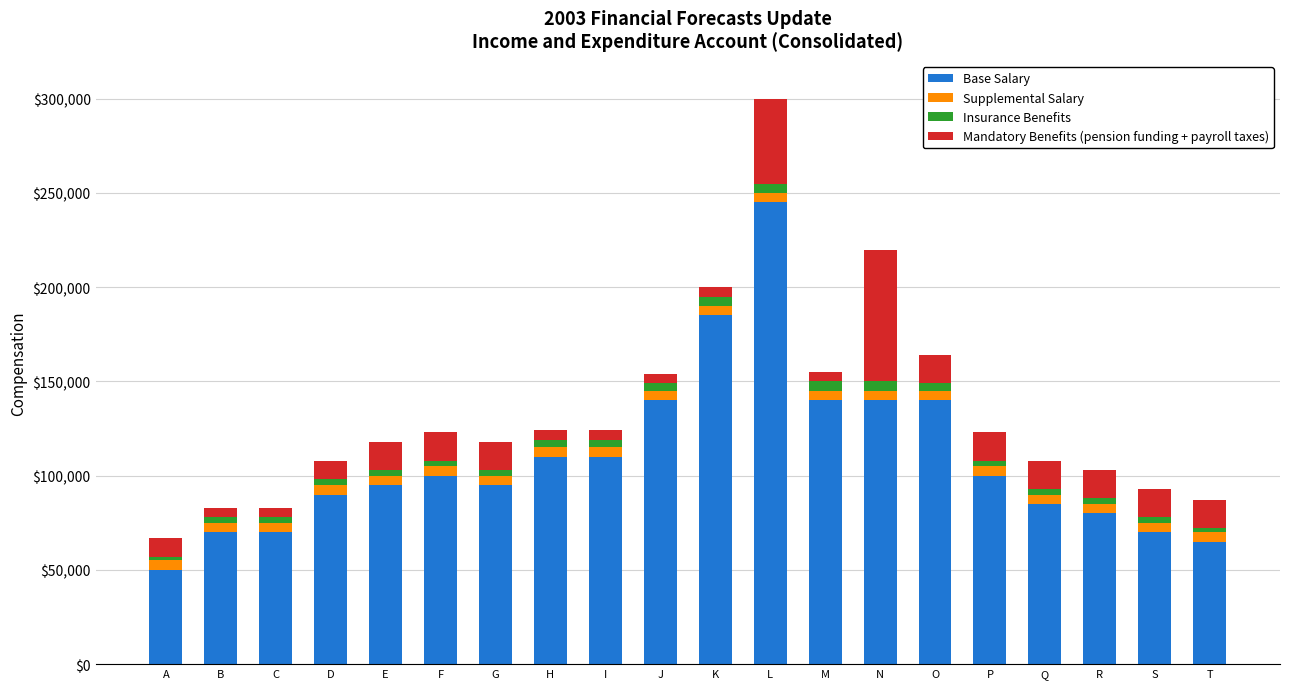

At which category is the sum across all series the highest?

L